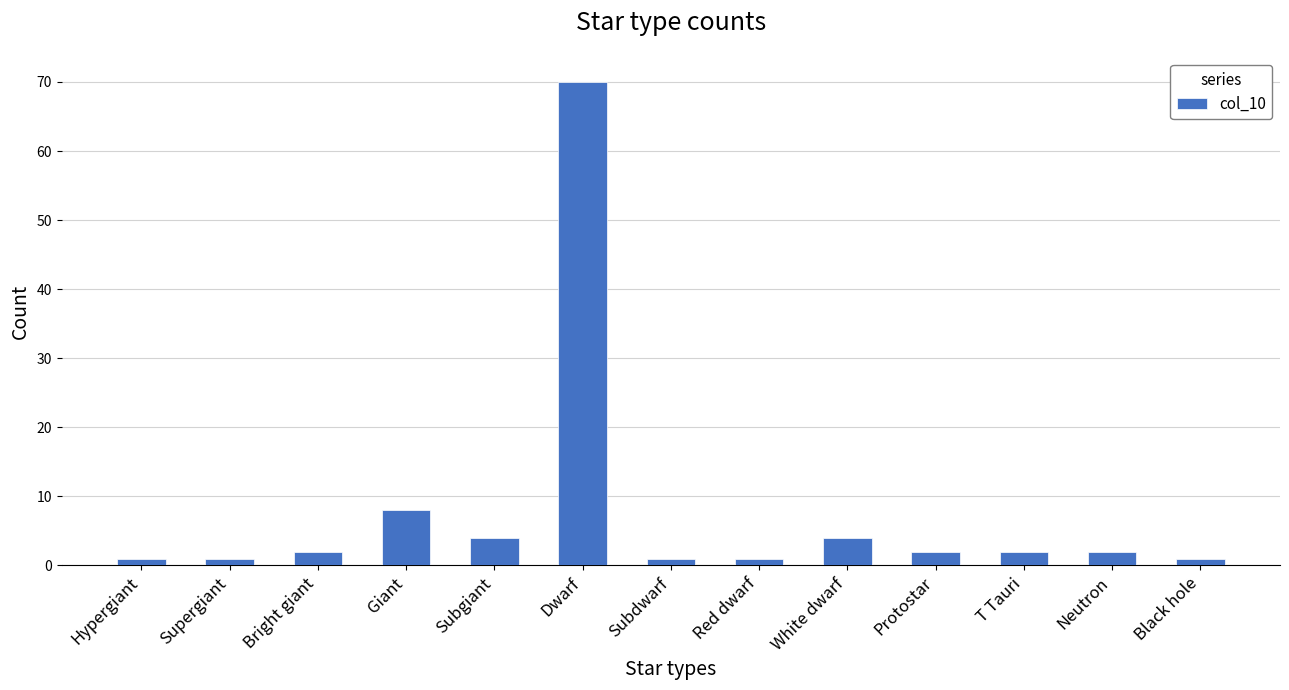

What is the change in value from Subgiant to Protostar?

-2